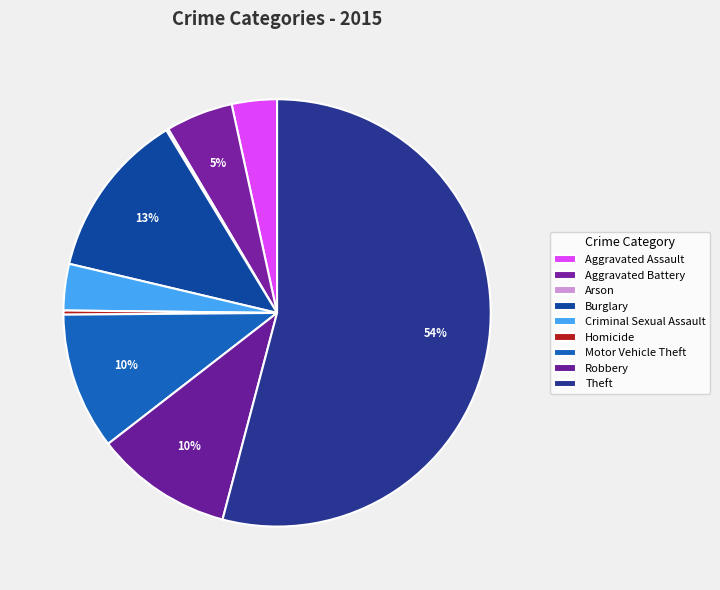

Combined, do Burglary and Theft account for over 50%?

Yes